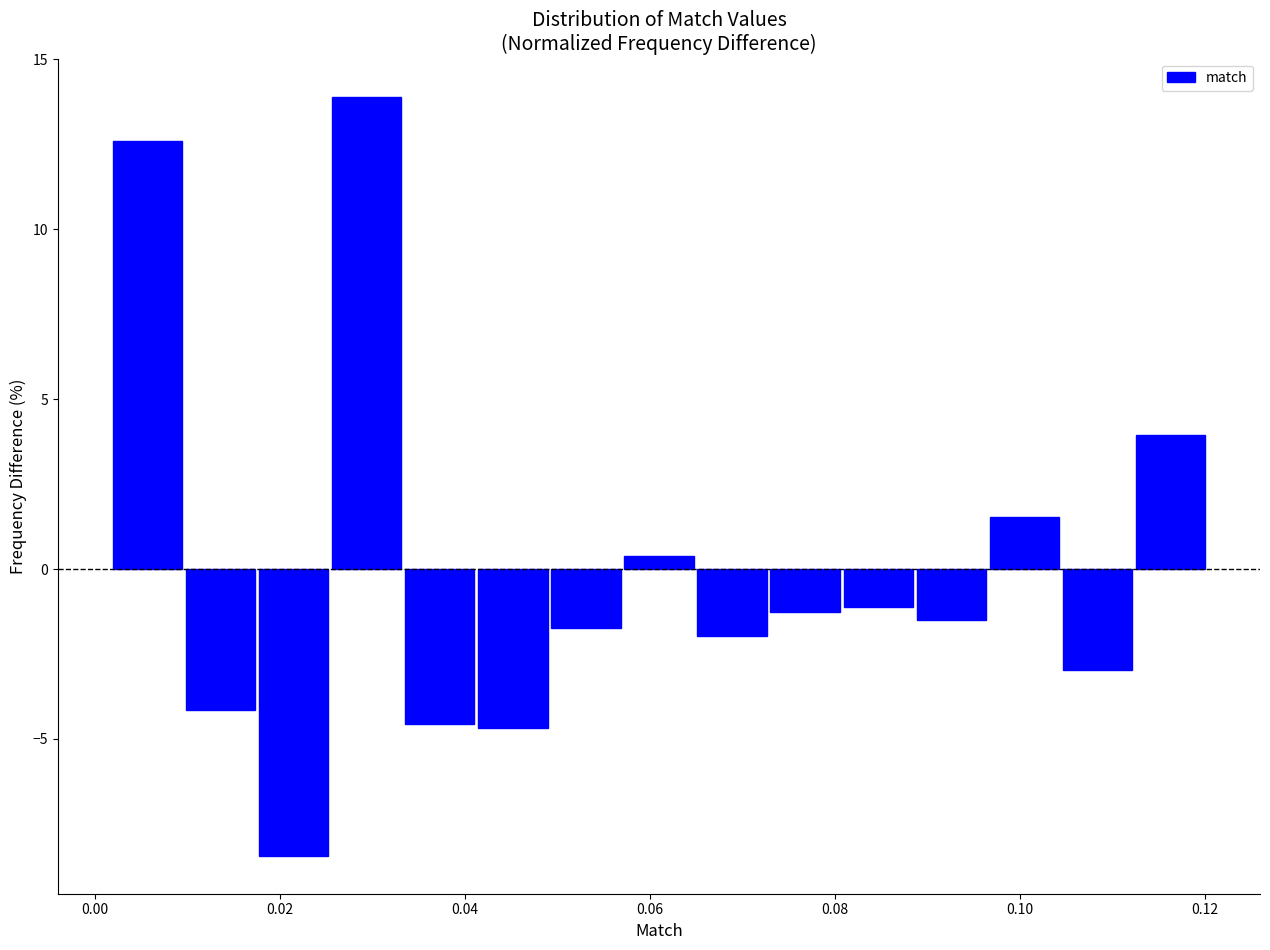

Read against the x-axis, roughly where is the centre of the tallest bar?

0.030